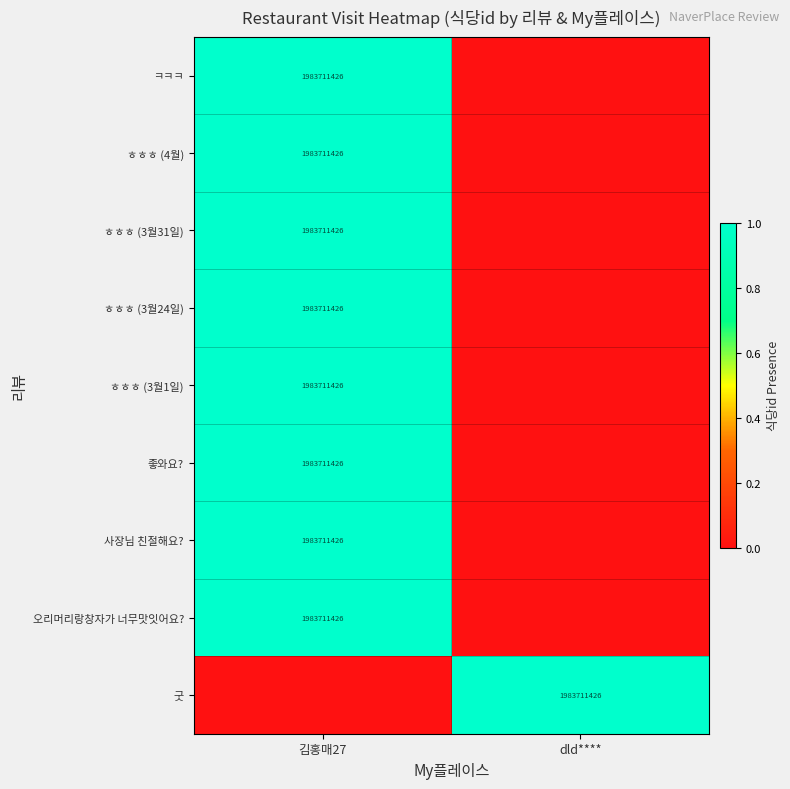

True or false: 사장님 친절해요? has a value of 1983711426 at 김홍매27.

True